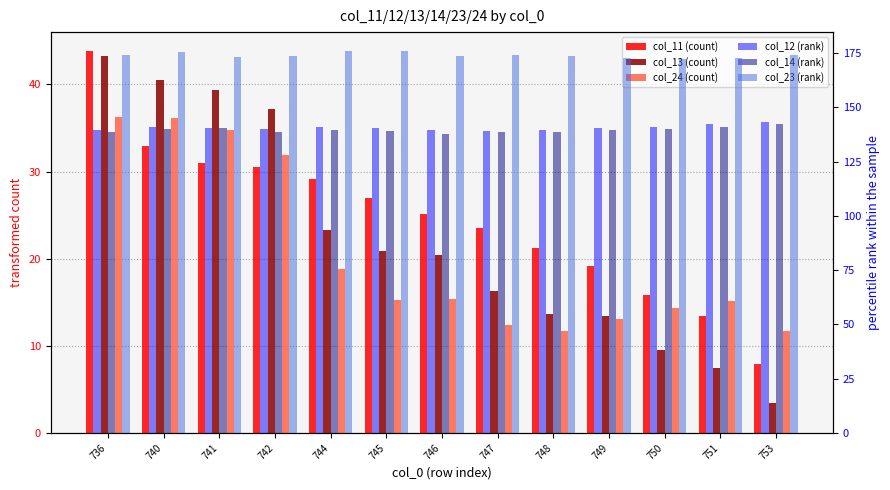

What are all the series names shown in the legend?

col_11 (count), col_13 (count), col_24 (count), col_12 (rank), col_14 (rank), col_23 (rank)